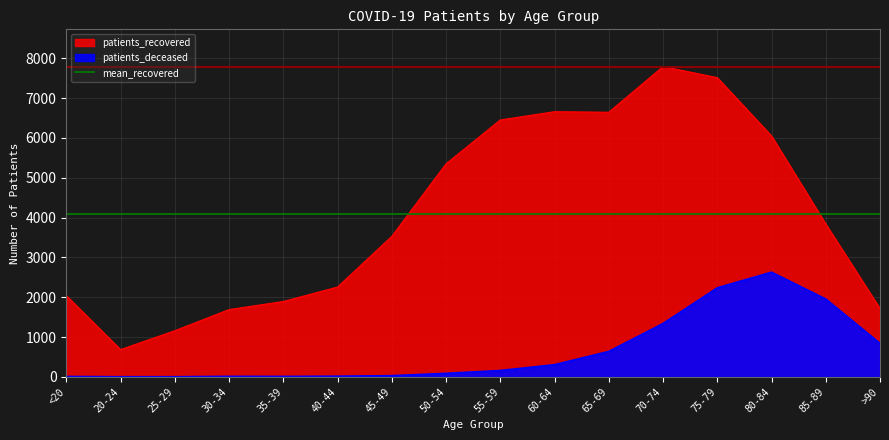

True or false: patients_recovered and patients_deceased cross at least once.

False